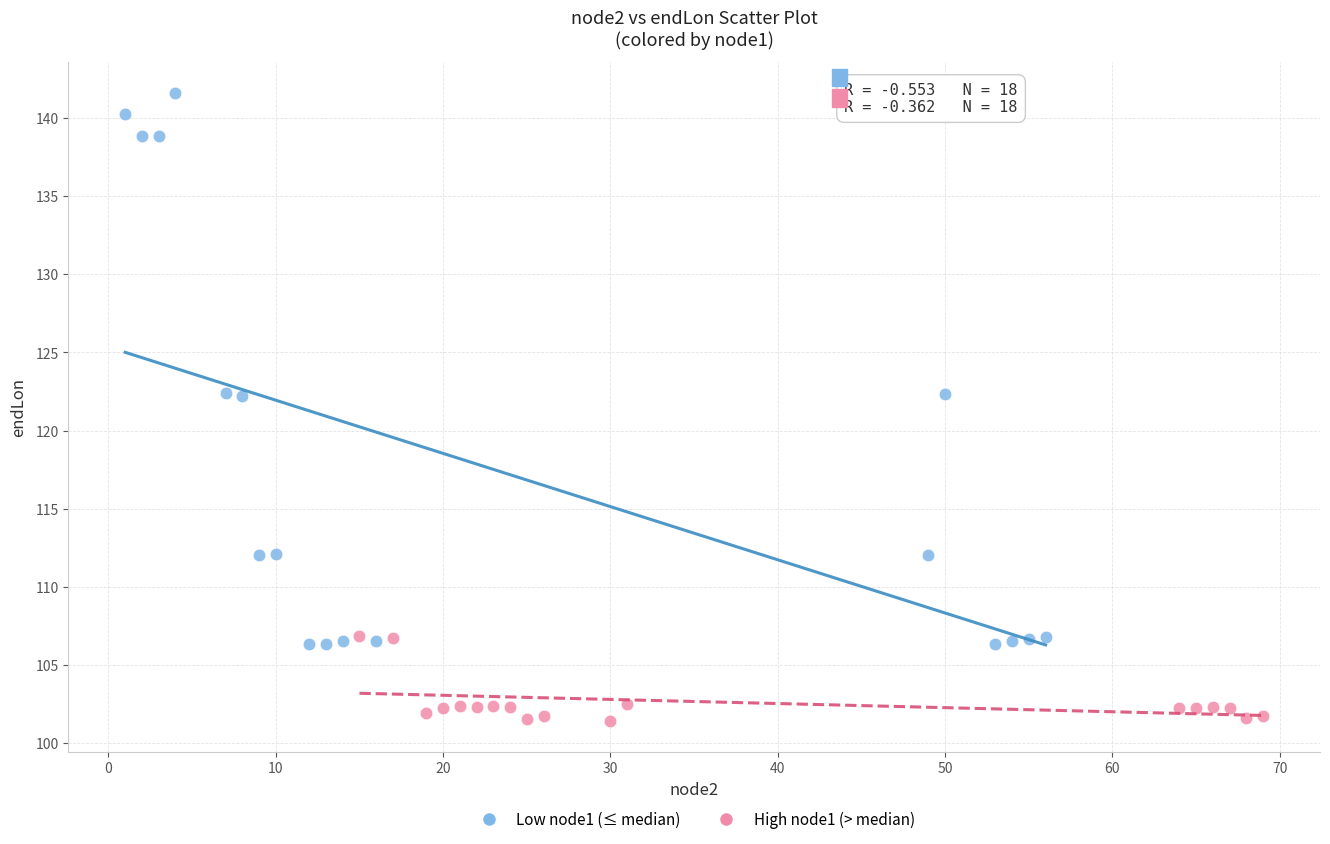

Which series reaches the maximum Y coordinate?

Low node1 (≤ median)